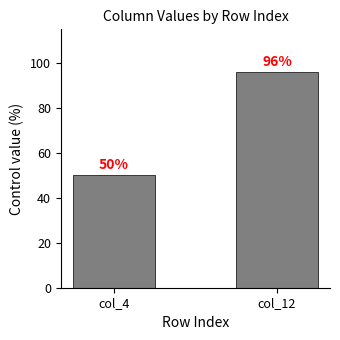

What is the ratio of the value at col_12 to the value at col_4?

1.9